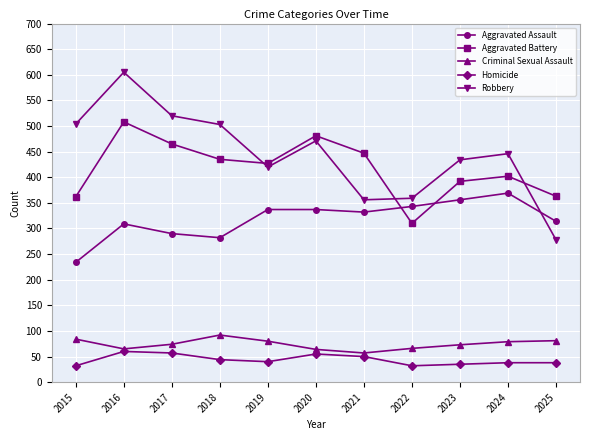

What is the value of the Aggravated Battery point at the 4th from the left?

435